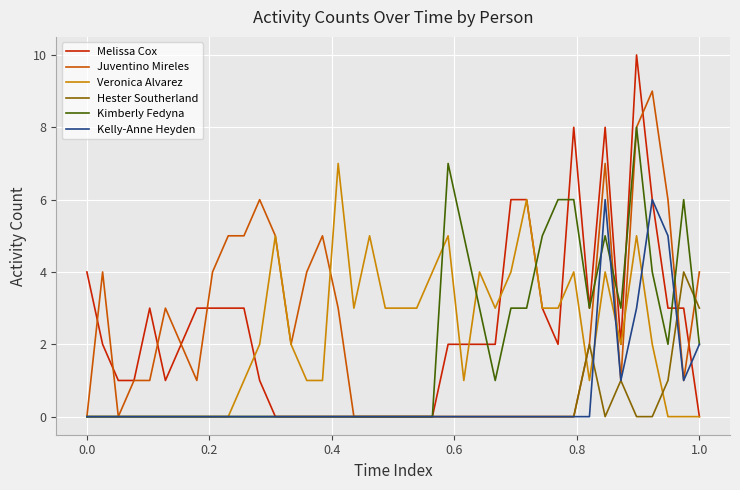

What is the sum of all Veronica Alvarez values?

87